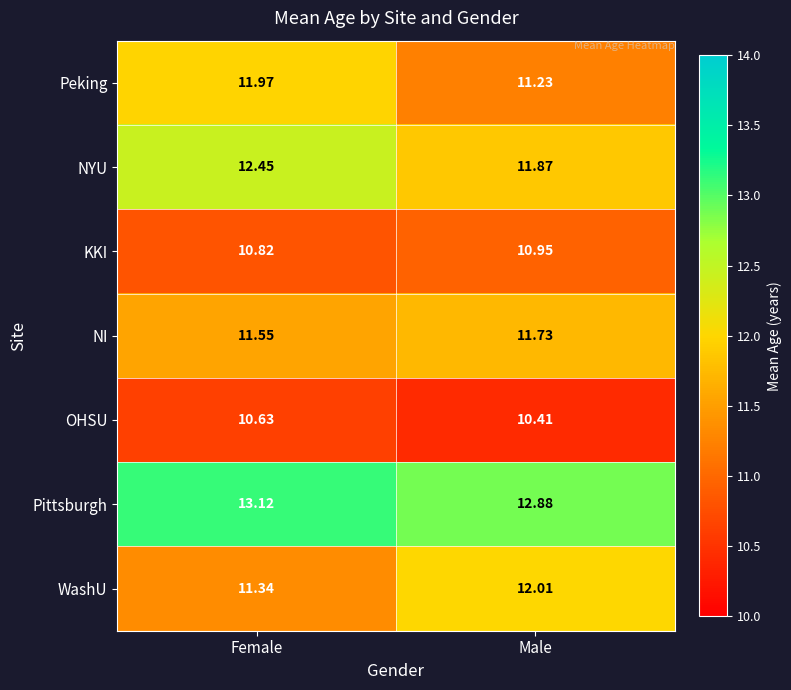

At which label is OHSU closest to 10?

Male